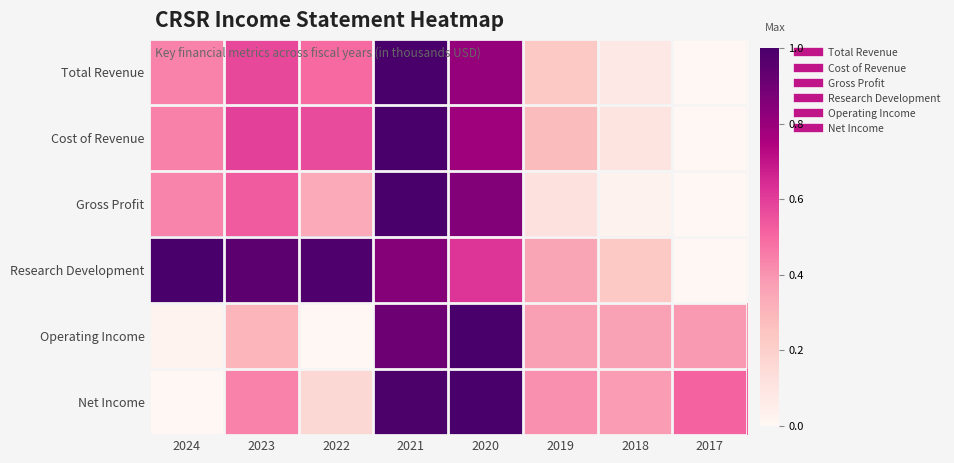

Count the number of categories in the chart.

8